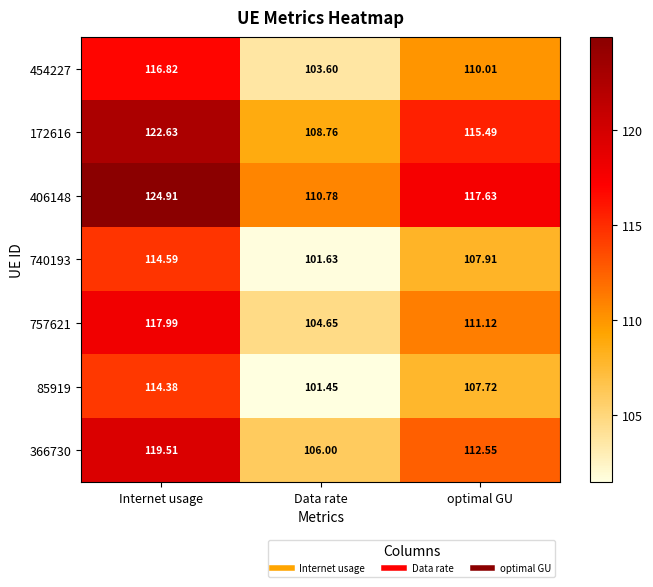

What is the difference between the highest and lowest values at Data rate?

9.3